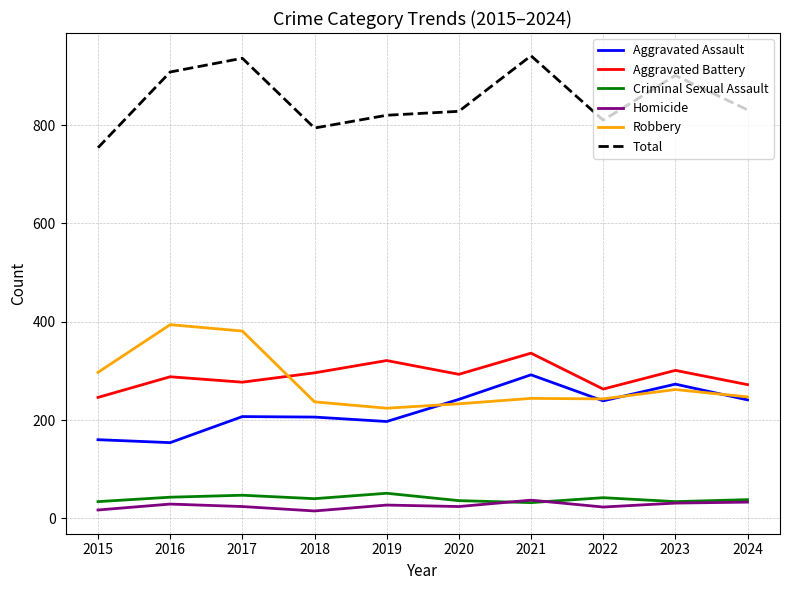

Is the value of Total at 2021 greater than the value of Criminal Sexual Assault at 2018?

Yes